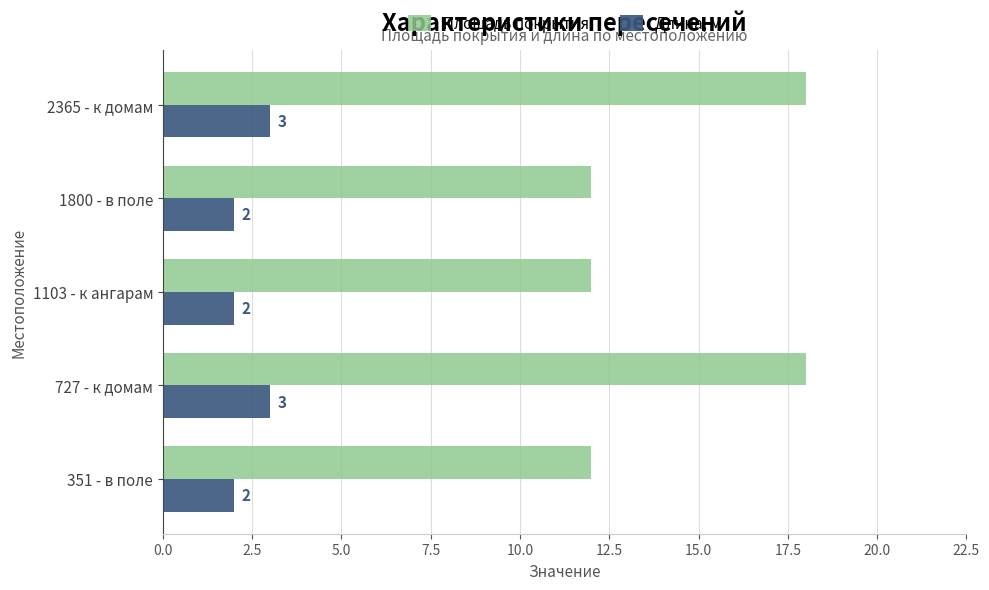

How many Площадь покрытия values are between 12 and 18?

5